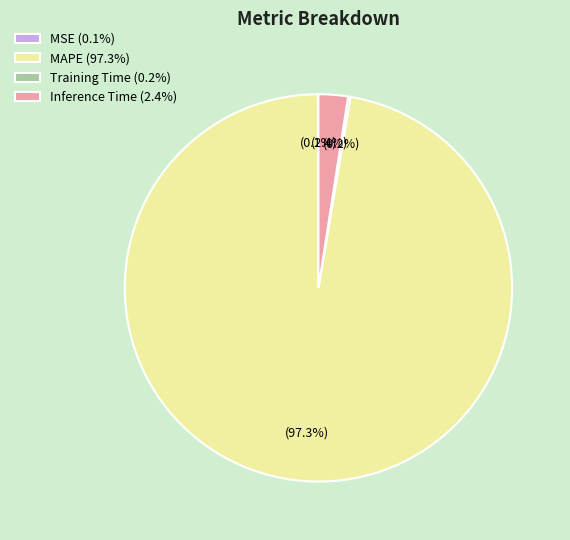

Do Inference Time (2.4%) and MAPE (97.3%) together represent more than half of the pie?

Yes